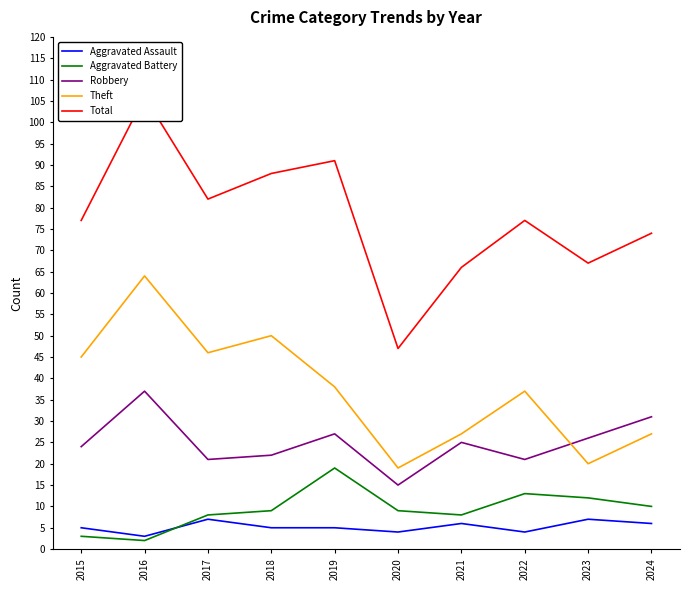

How many times do Aggravated Battery and Aggravated Assault cross each other?

1